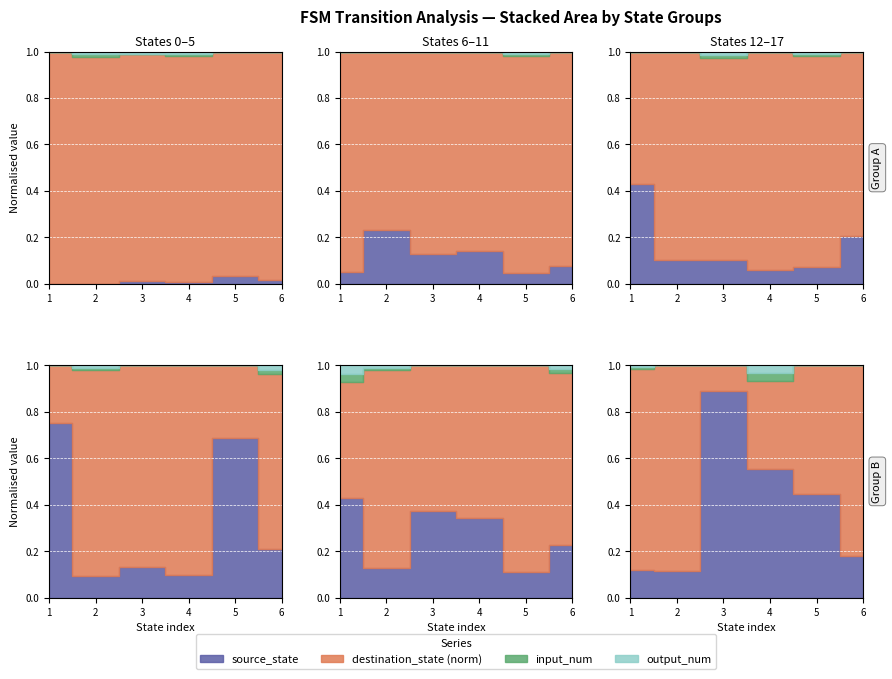

The value of output_num at 0 is 1. True or false?

False